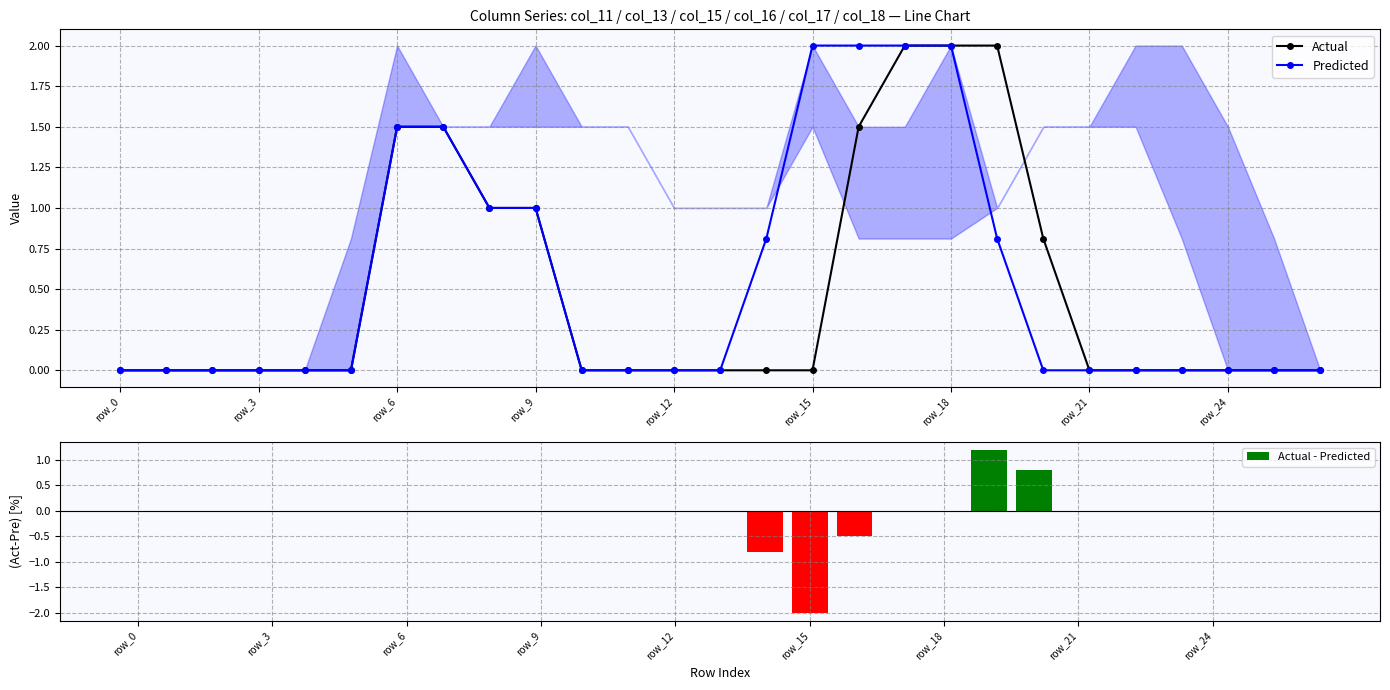

Does the chart contain any negative values?

Yes